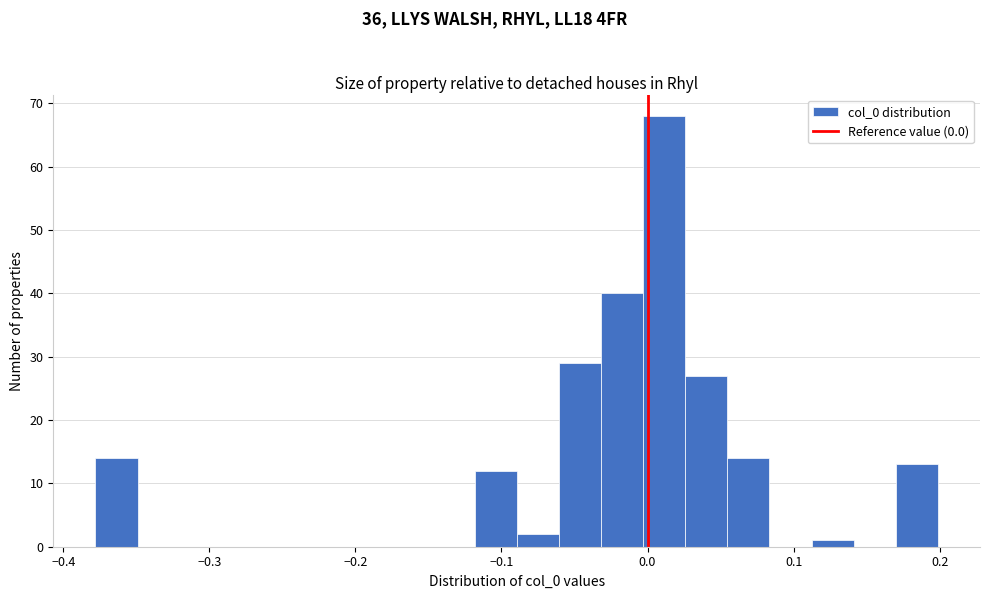

Around what value on the x-axis is the tallest bar? Give the approximate position of its centre, as read against the axis.

0.01